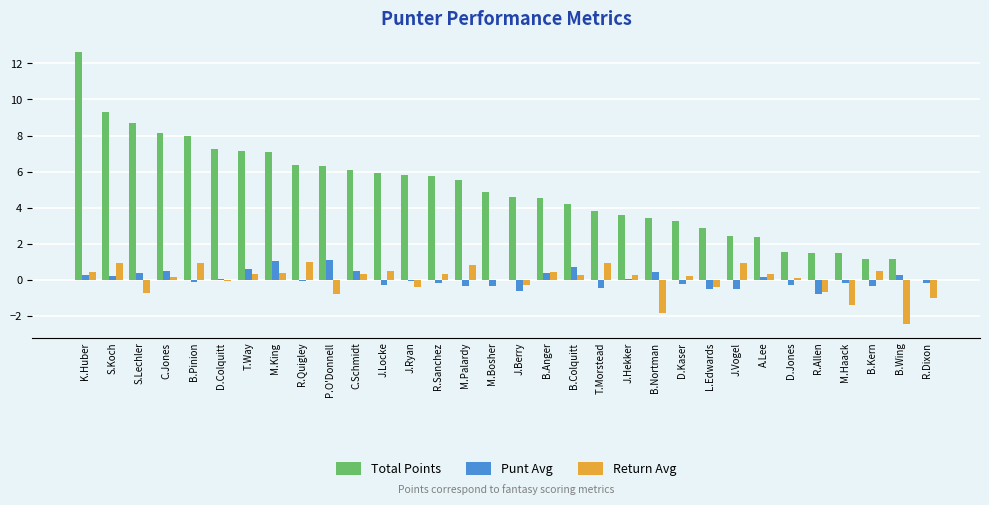

What is the sum of the Return Avg values at M.Haack and D.Colquitt?

-1.5